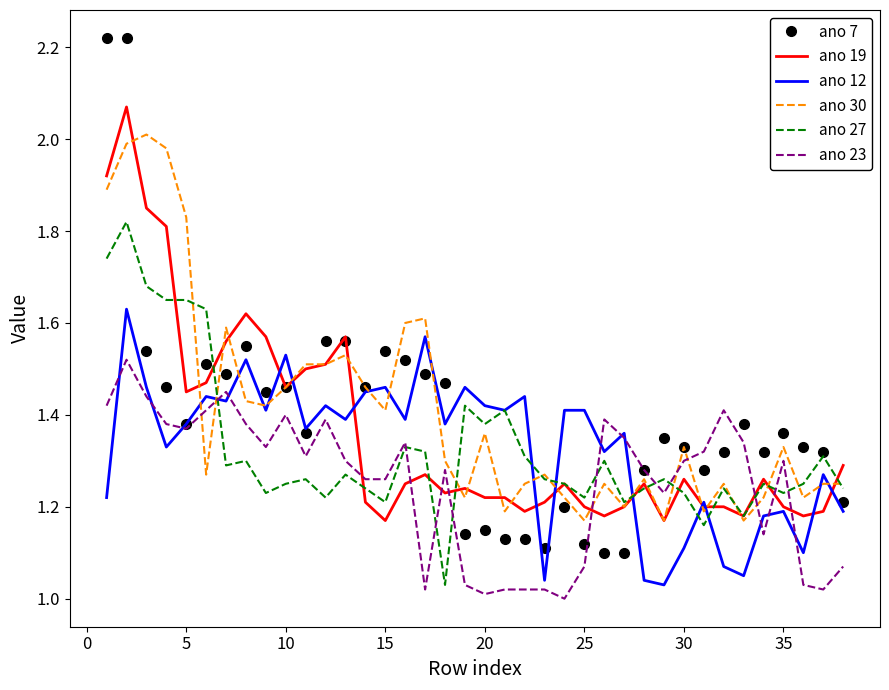

Rank the series by their maximum value, from highest to lowest.

ano 7, ano 19, ano 30, ano 27, ano 12, ano 23